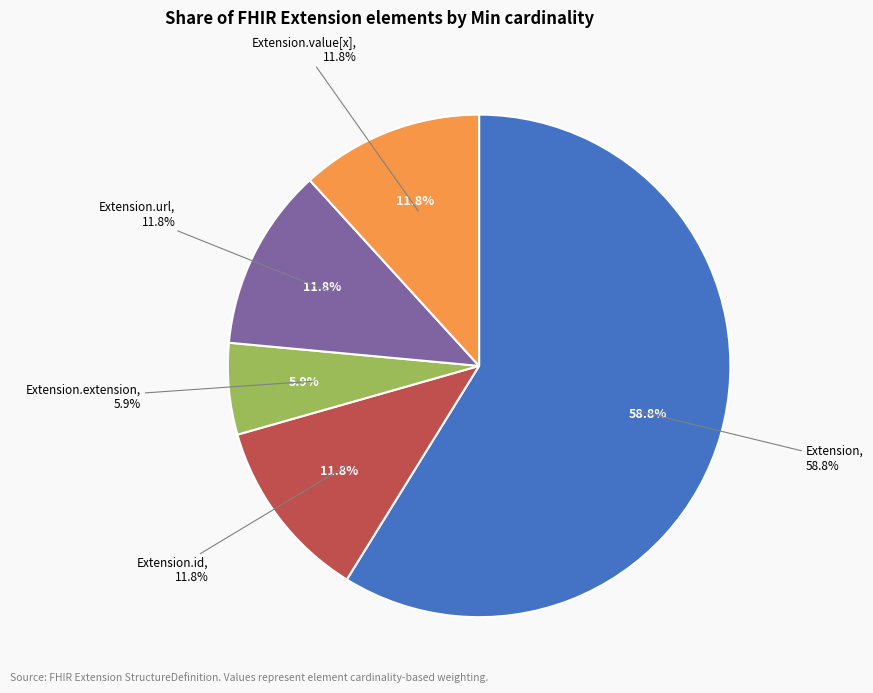

How many slices are in this pie chart?

5